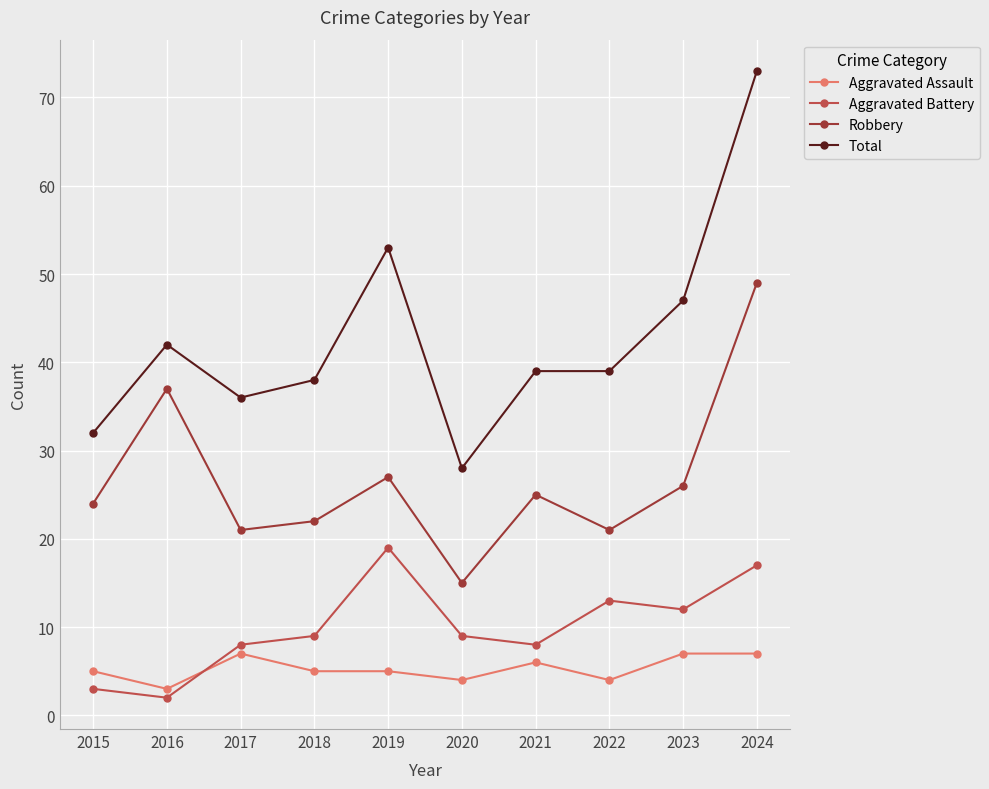

Reading right to left, transcribe all the data shown in this chart.

Aggravated Assault: 2024=7	2023=7	2022=4	2021=6	2020=4	2019=5	2018=5	2017=7	2016=3	2015=5
Aggravated Battery: 2024=17	2023=12	2022=13	2021=8	2020=9	2019=19	2018=9	2017=8	2016=2	2015=3
Robbery: 2024=49	2023=26	2022=21	2021=25	2020=15	2019=27	2018=22	2017=21	2016=37	2015=24
Total: 2024=73	2023=47	2022=39	2021=39	2020=28	2019=53	2018=38	2017=36	2016=42	2015=32